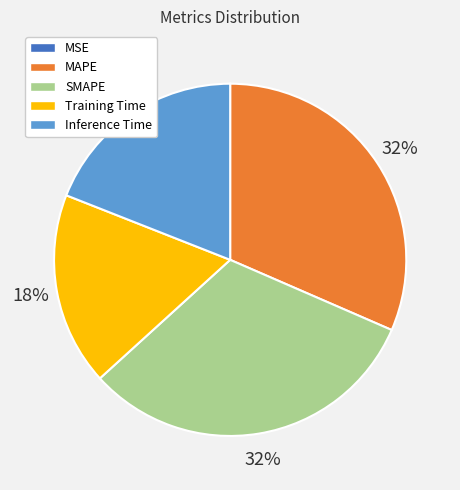

Is it true that MAPE is 32% of the pie?

True